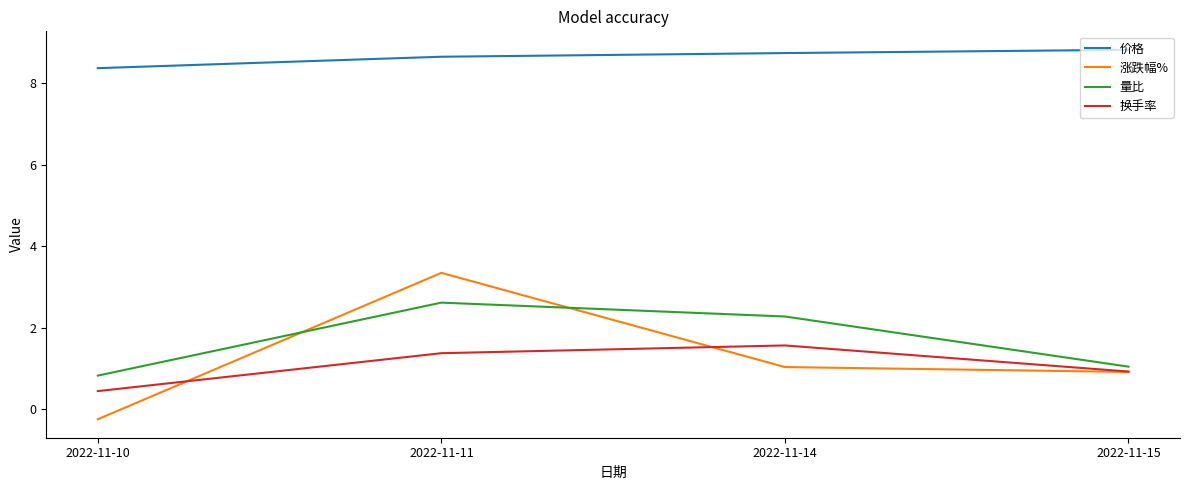

True or false: 量比 has a value of 0.4 at 2022-11-15.

False